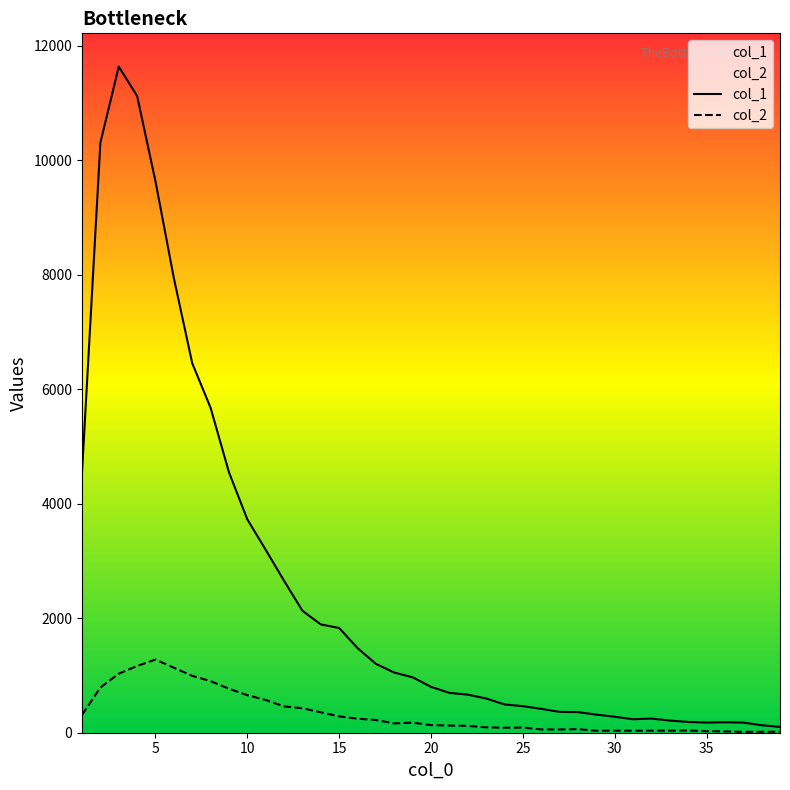

True or false: col_1 and col_2 cross at least once.

False